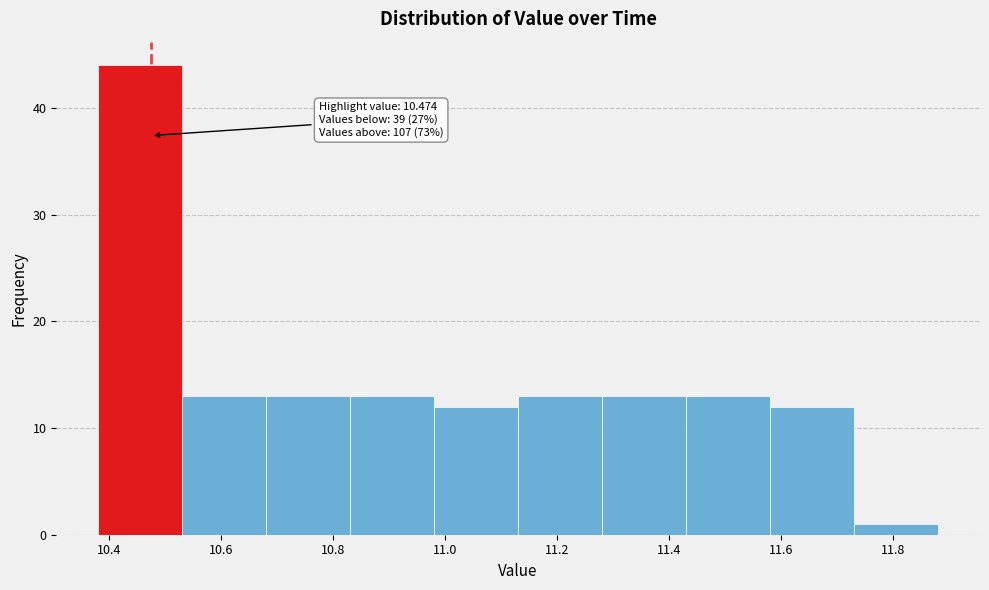

Which range on the x-axis has the tallest bar?

10.38 to 10.53